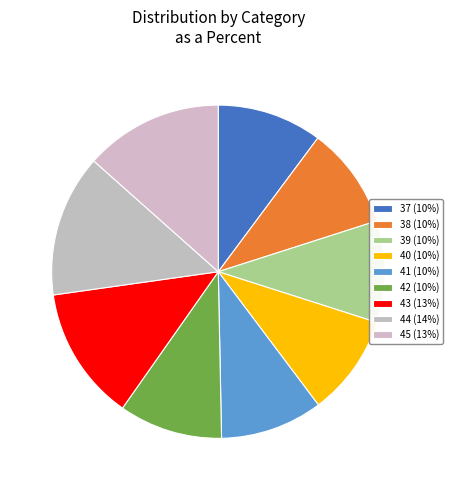

What percentage is the 38 slice, to the nearest percent?

10%